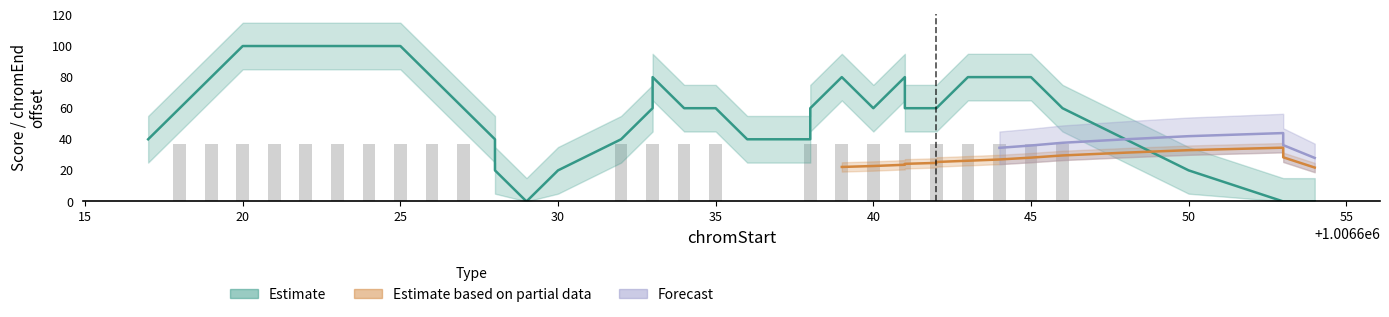

How many values are below 37?

17